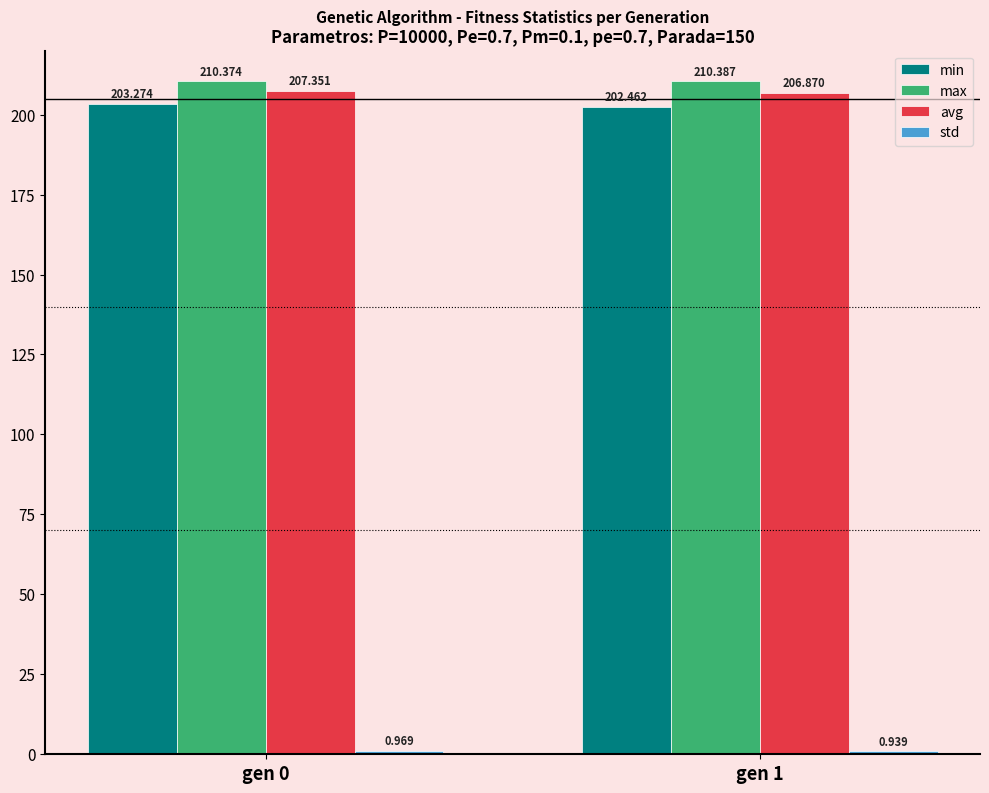

Between gen 0 and gen 1, which series saw the biggest shift?

min